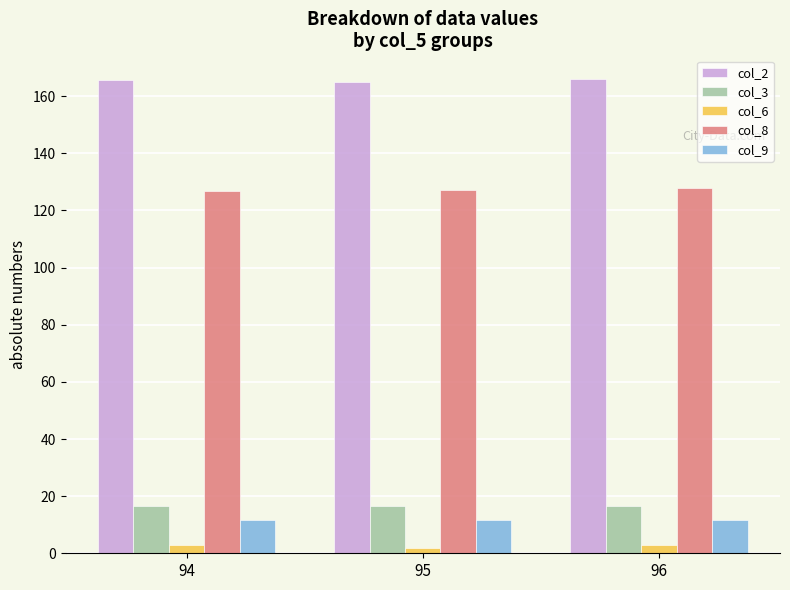

Is the value of col_8 at 96 greater than the value of col_3 at 95?

Yes